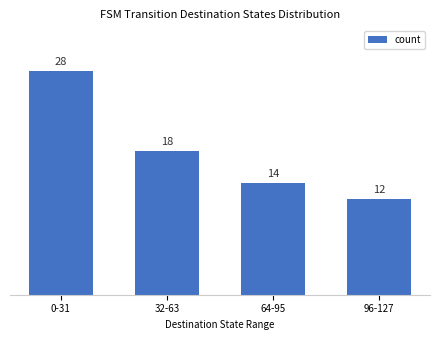

Approximately how many times larger is the value at 96-127 compared to 32-63?

0.7